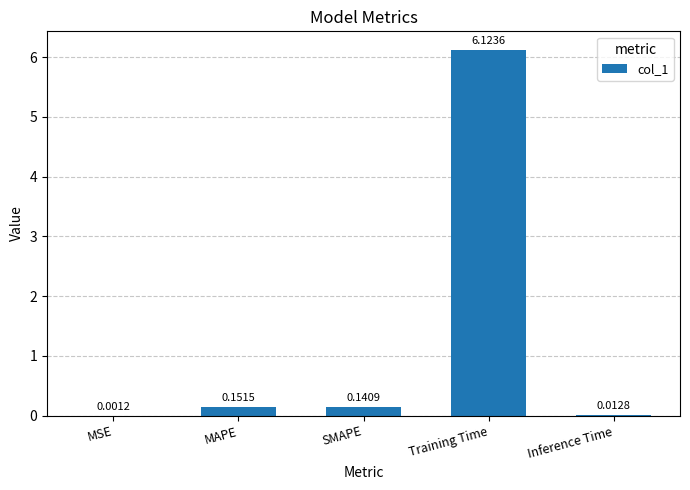

At which category does the chart reach its peak across all series?

Training Time